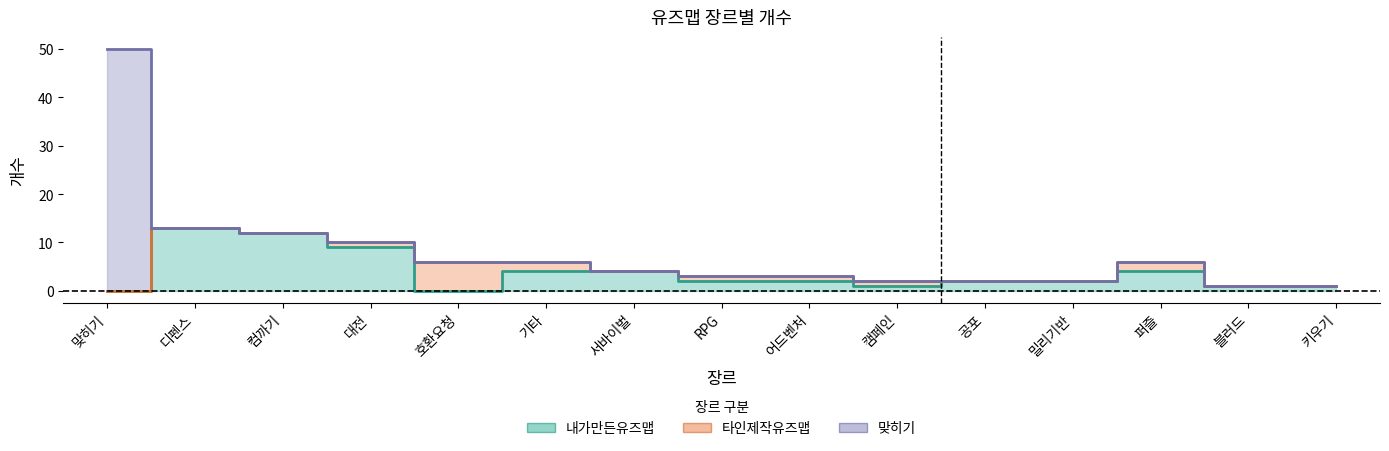

How many lines are shown in the chart?

3